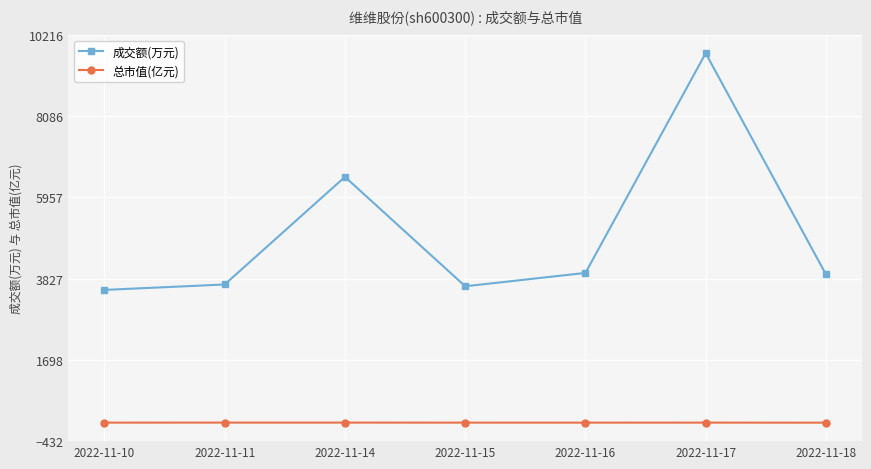

True or false: 成交额(万元) has more than 0 interior local peaks.

True